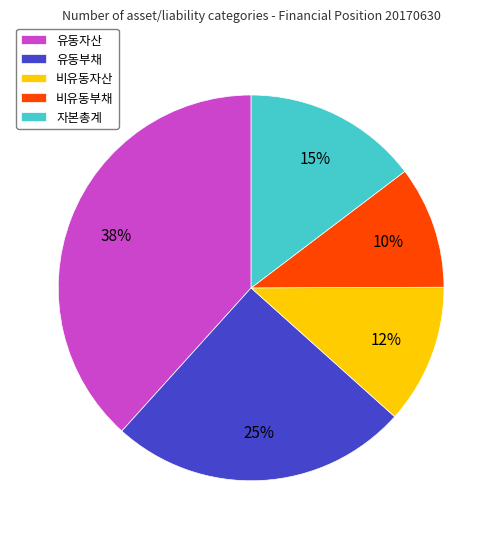

Between 비유동부채 and 유동부채, which is larger?

유동부채